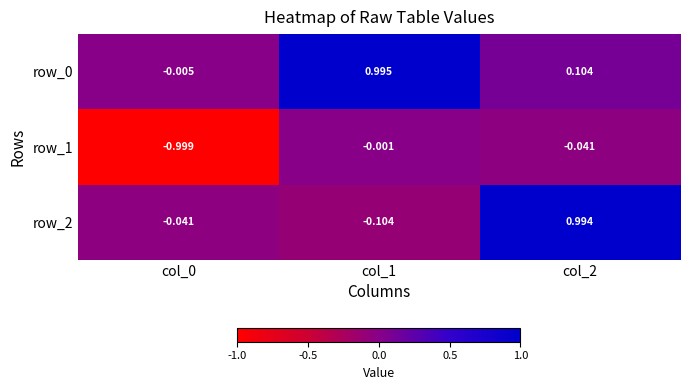

Is the value of row_2 at col_2 greater than the value of row_0 at col_0?

Yes